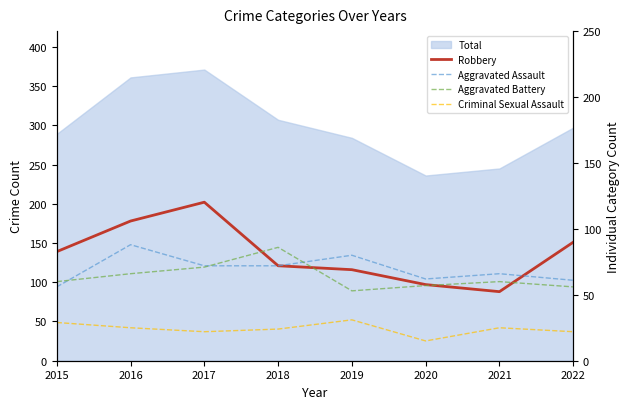

Reading left to right, extract all data points from this chart.

Robbery: 139	178	202	121	116	97	88	151
Aggravated Assault: 56	88	72	72	80	62	66	61
Aggravated Battery: 60	66	71	86	53	57	60	56
Criminal Sexual Assault: 29	25	22	24	31	15	25	22